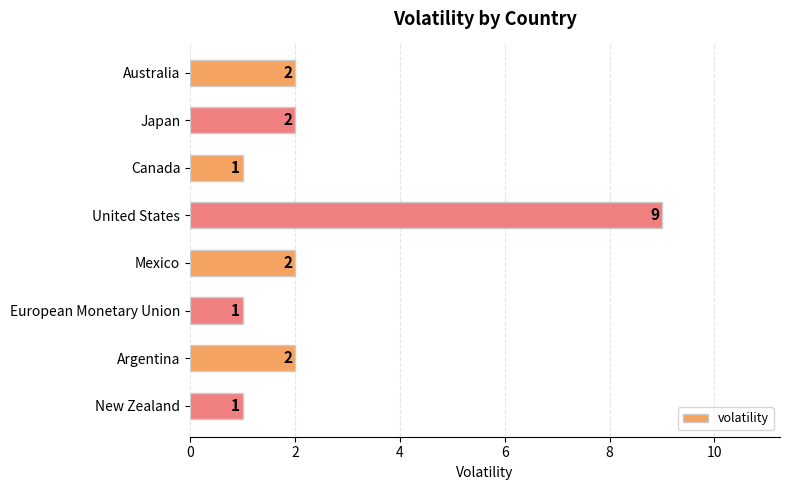

What position from the bottom is Mexico?

4